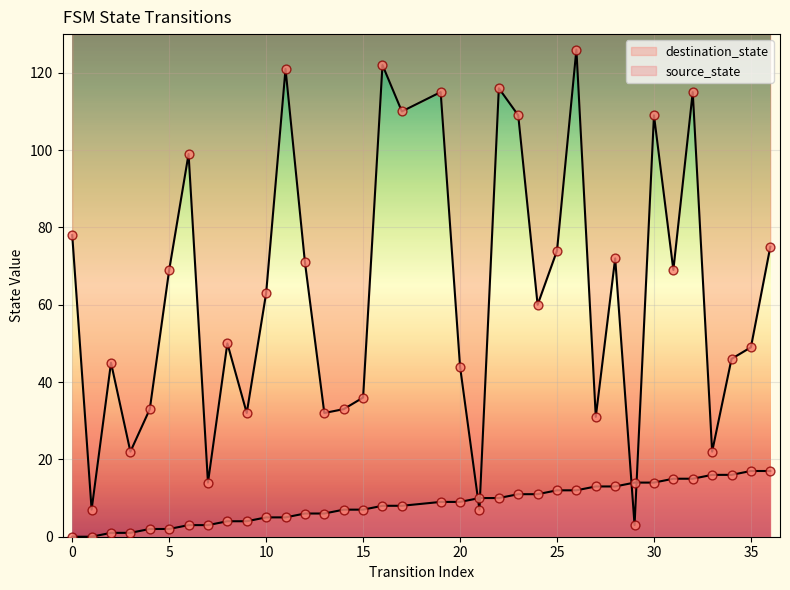

Which series contains the highest Y value?

destination_state